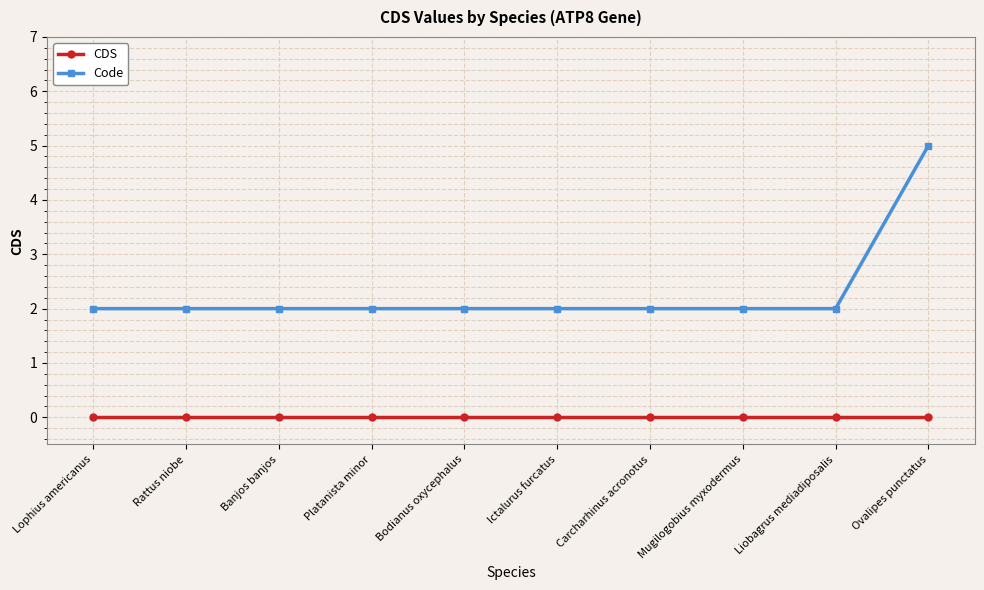

Which series has the widest spread of values?

Code